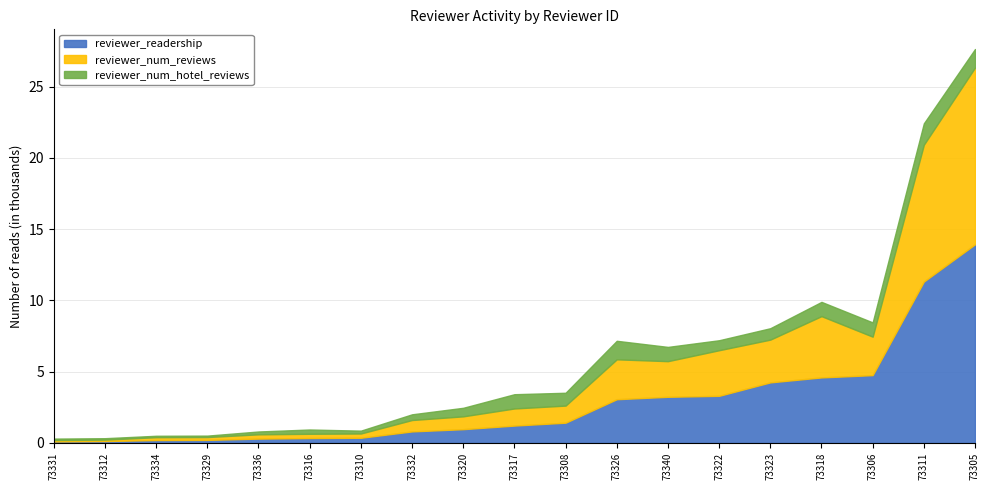

In reviewer_num_hotel_reviews, how many points are higher than both neighbors (excluding endpoints)?

3